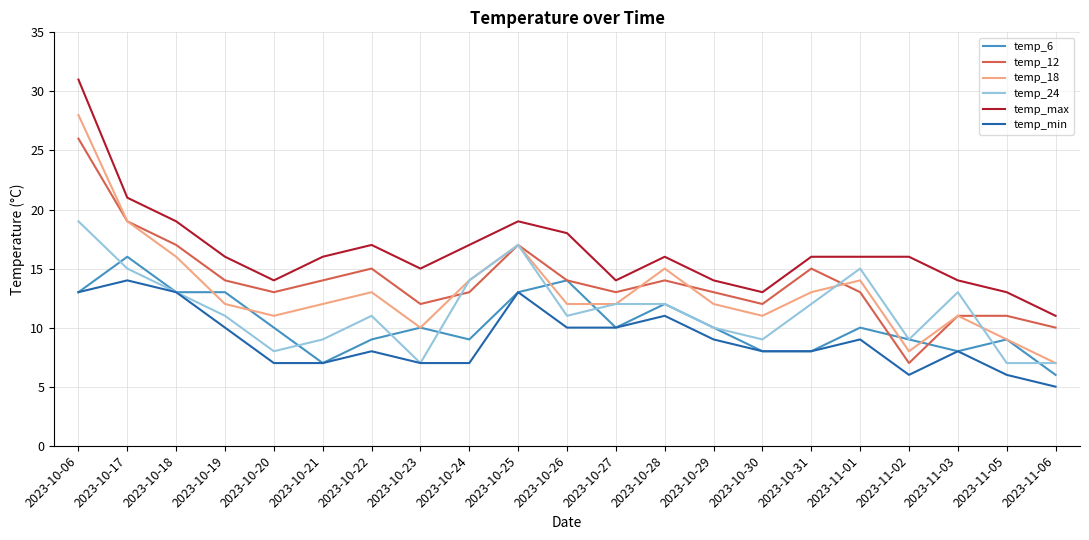

True or false: temp_24 and temp_max intersect in this chart.

False